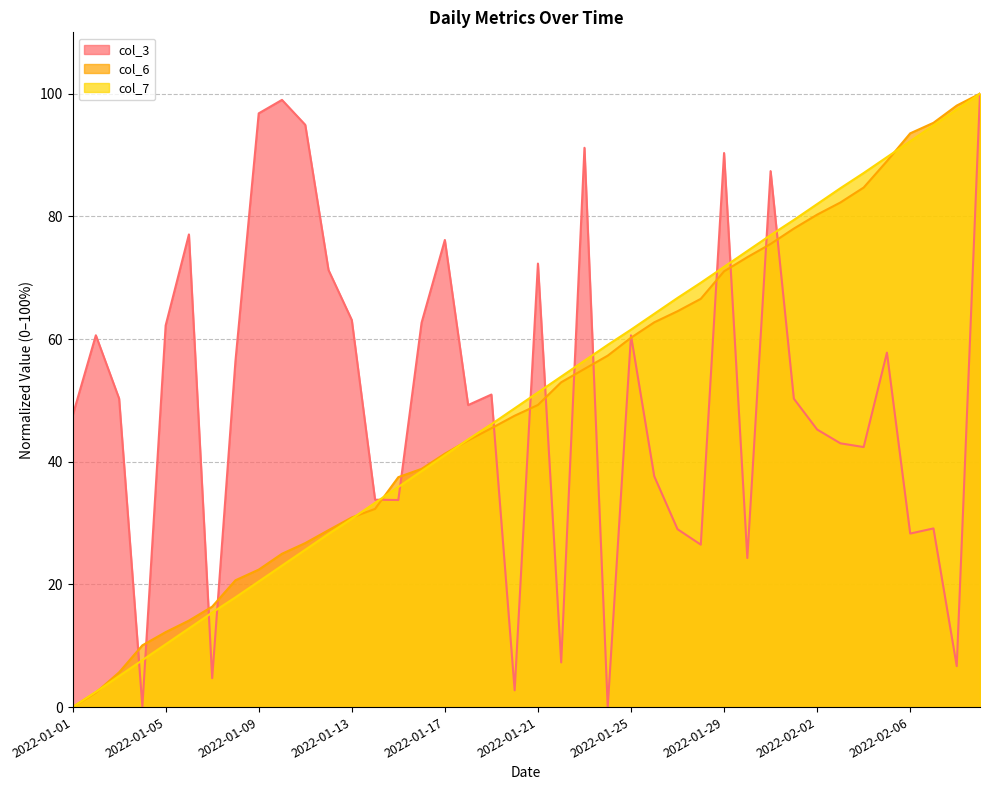

What is the difference between the highest and lowest values at 2022-01-08?

38.5